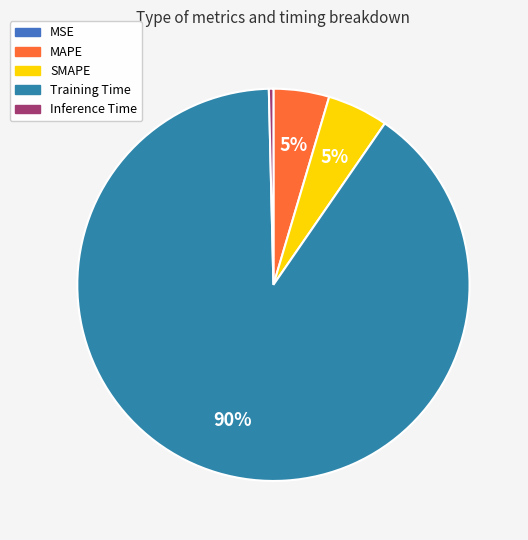

What portion of the pie excludes MAPE?

95.4%